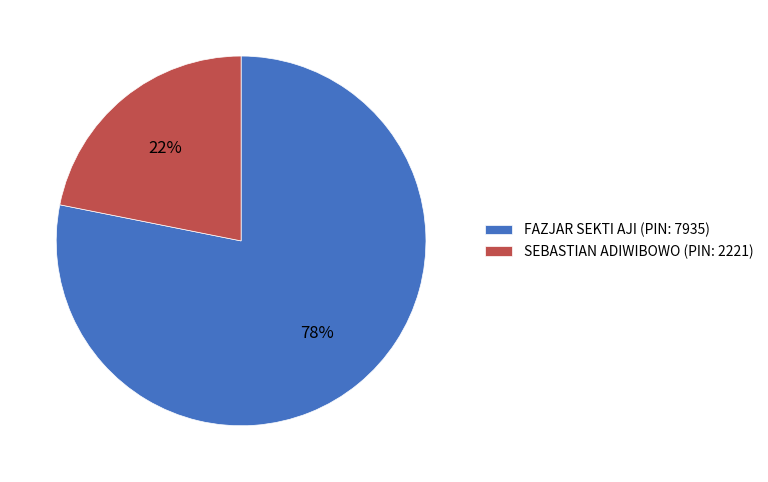

What percentage is the FAZJAR SEKTI AJI (PIN: 7935) slice, to the nearest percent?

78%